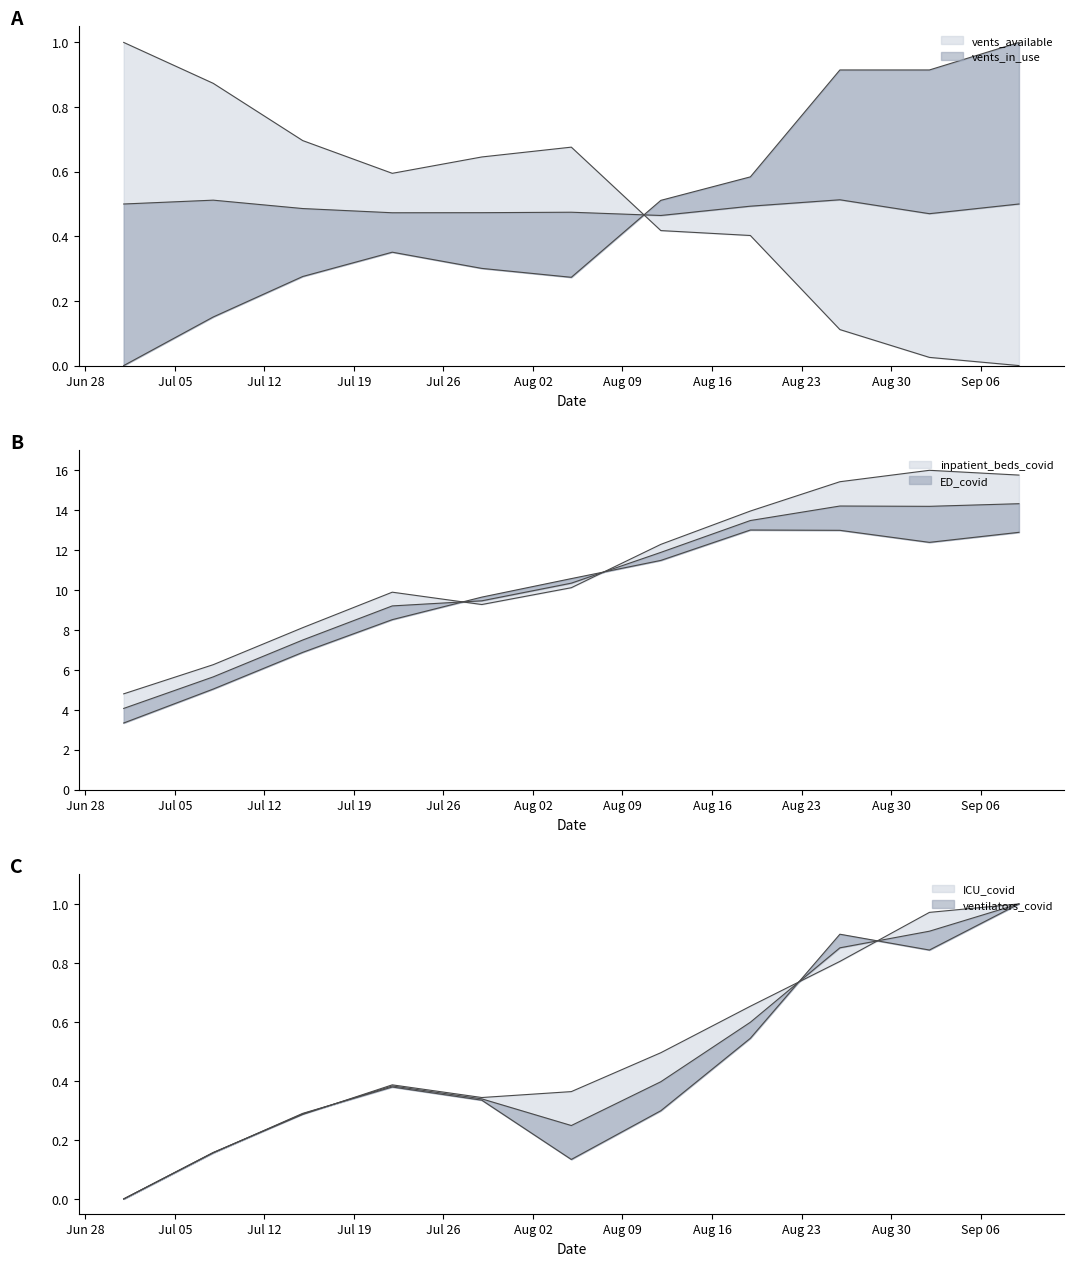

What is the highest value of the inpatient_beds_covid series?

16.0